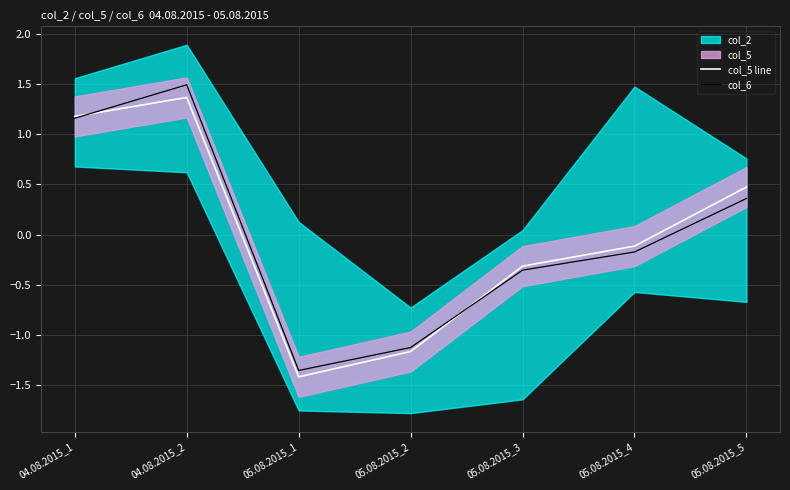

What is the spread (max minus min) of values at 05.08.2015_5?

0.1